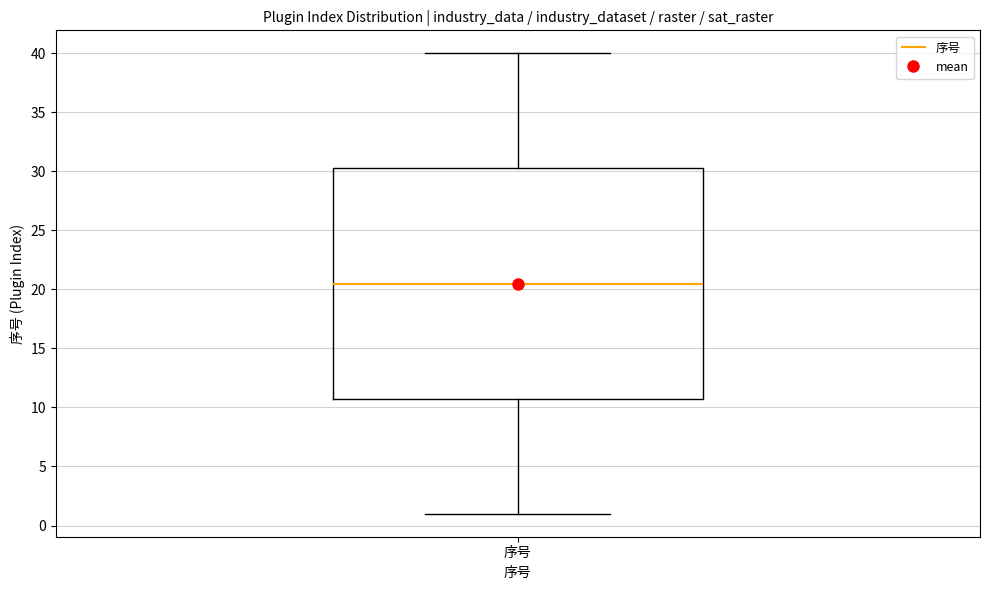

Where is the lower edge of the box for 序号 on the y-axis? The values are not printed on the chart, so give them approximately, as read against the axis.

11.0